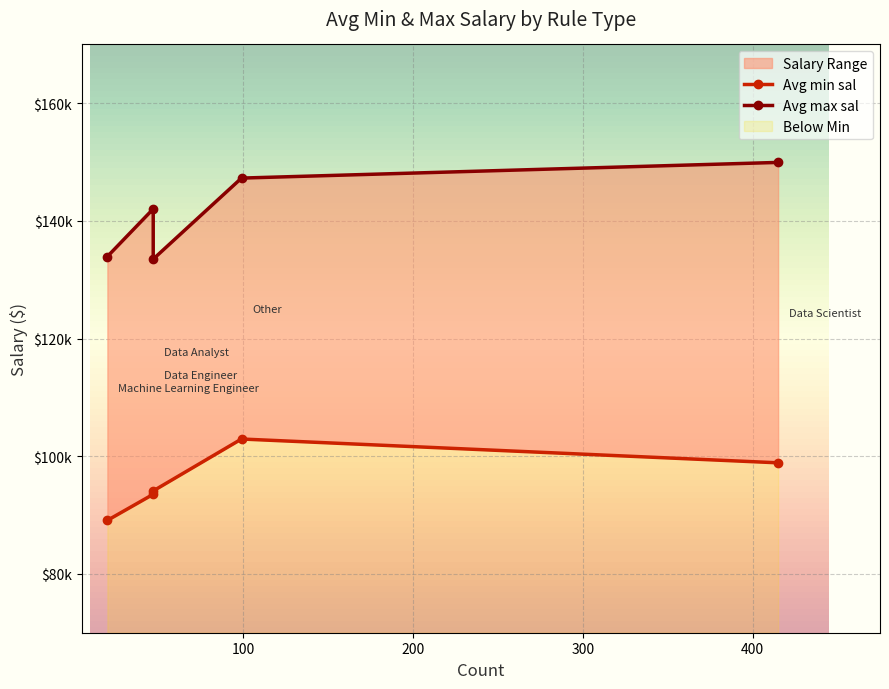

What is the average value of the Avg min sal series?

95709.9